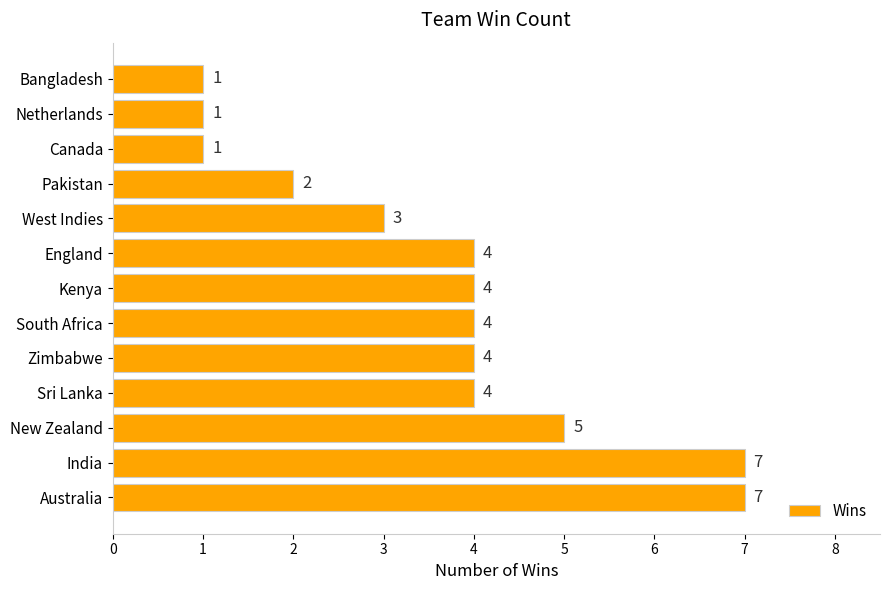

True or false: the data shows 3 at India.

False